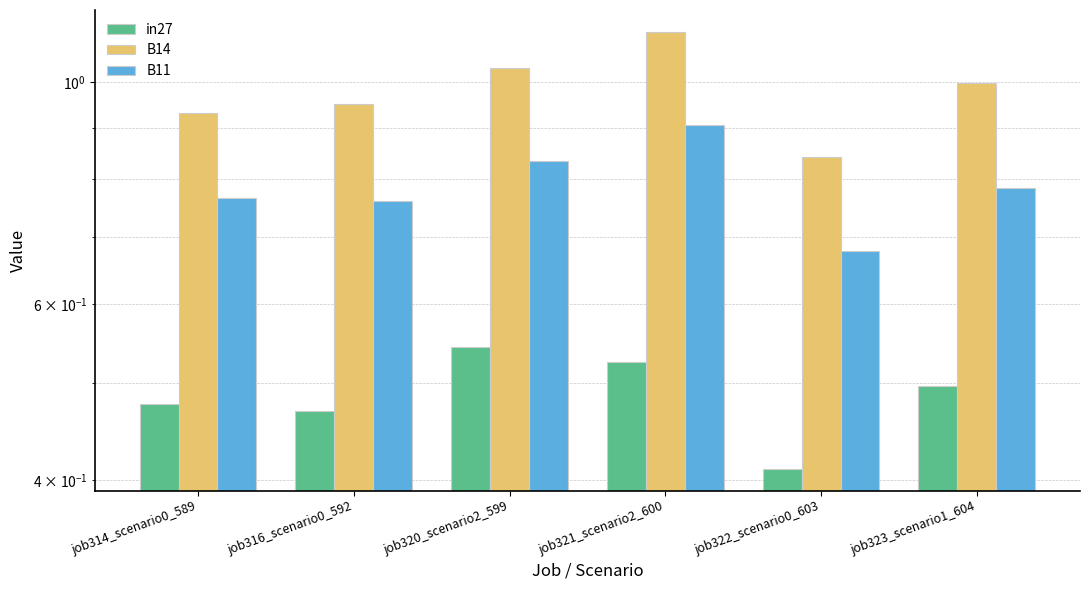

Which category has the lowest value in the B11 series?

job322_scenario0_603